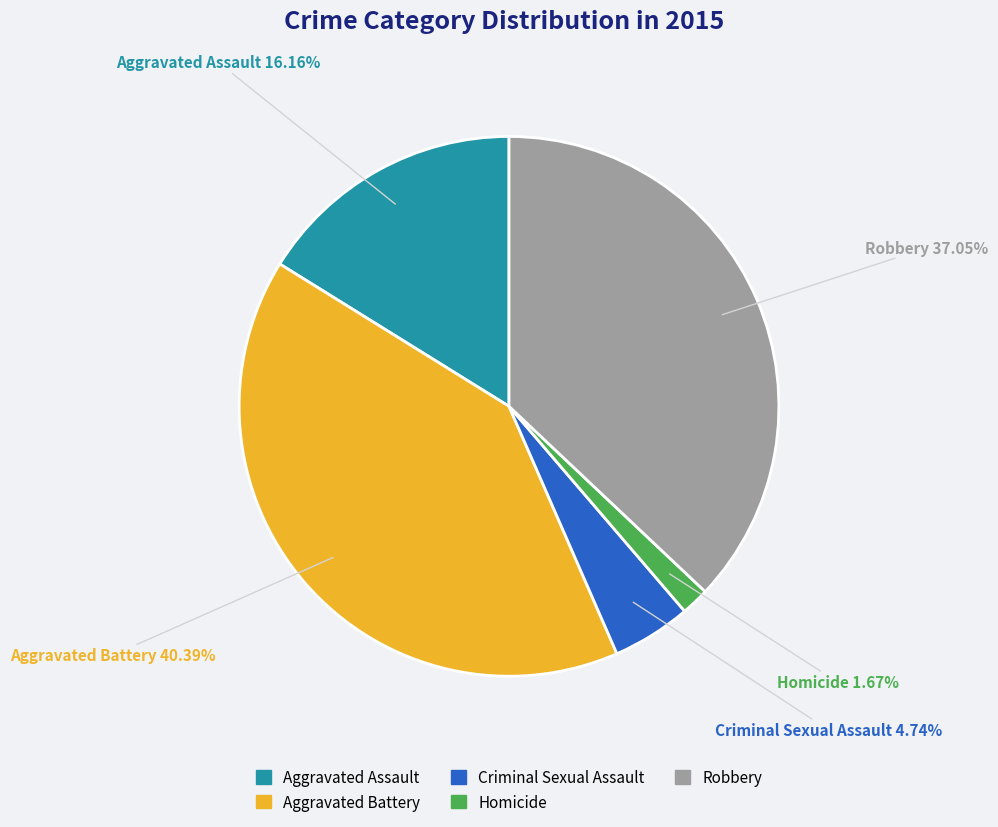

Combined, what portion of the pie is Criminal Sexual Assault and Robbery?

41.8%